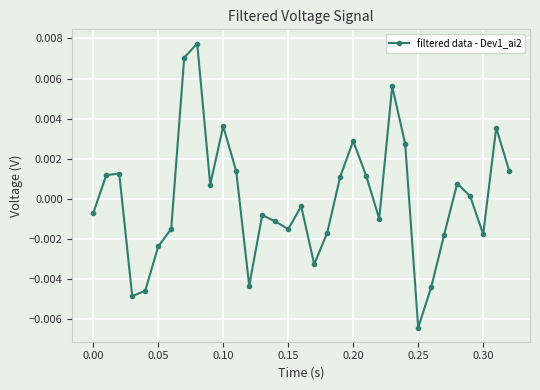

Does the chart display data point markers on the line(s)?

Yes